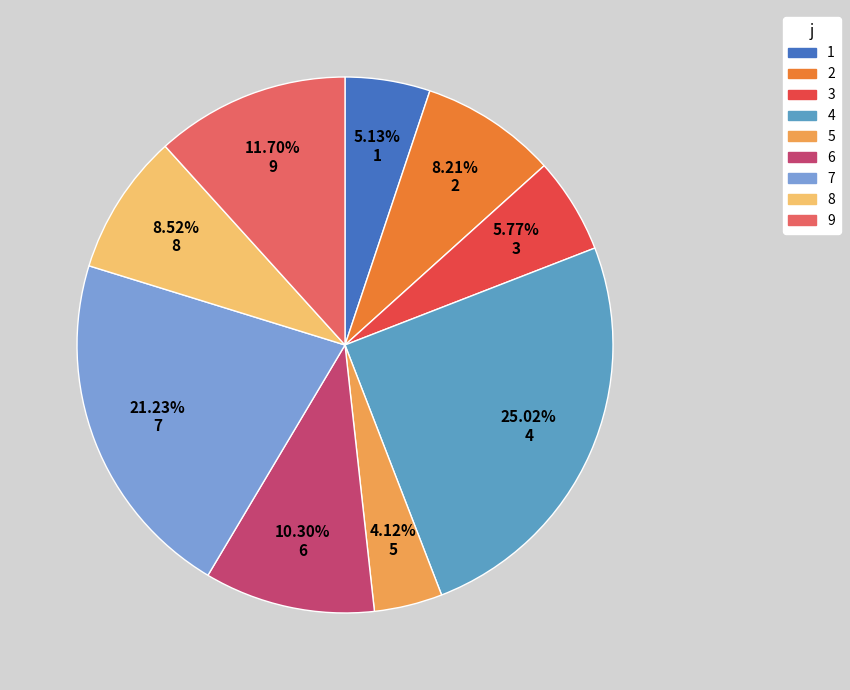

True or false: 2 accounts for 20% of the total.

False